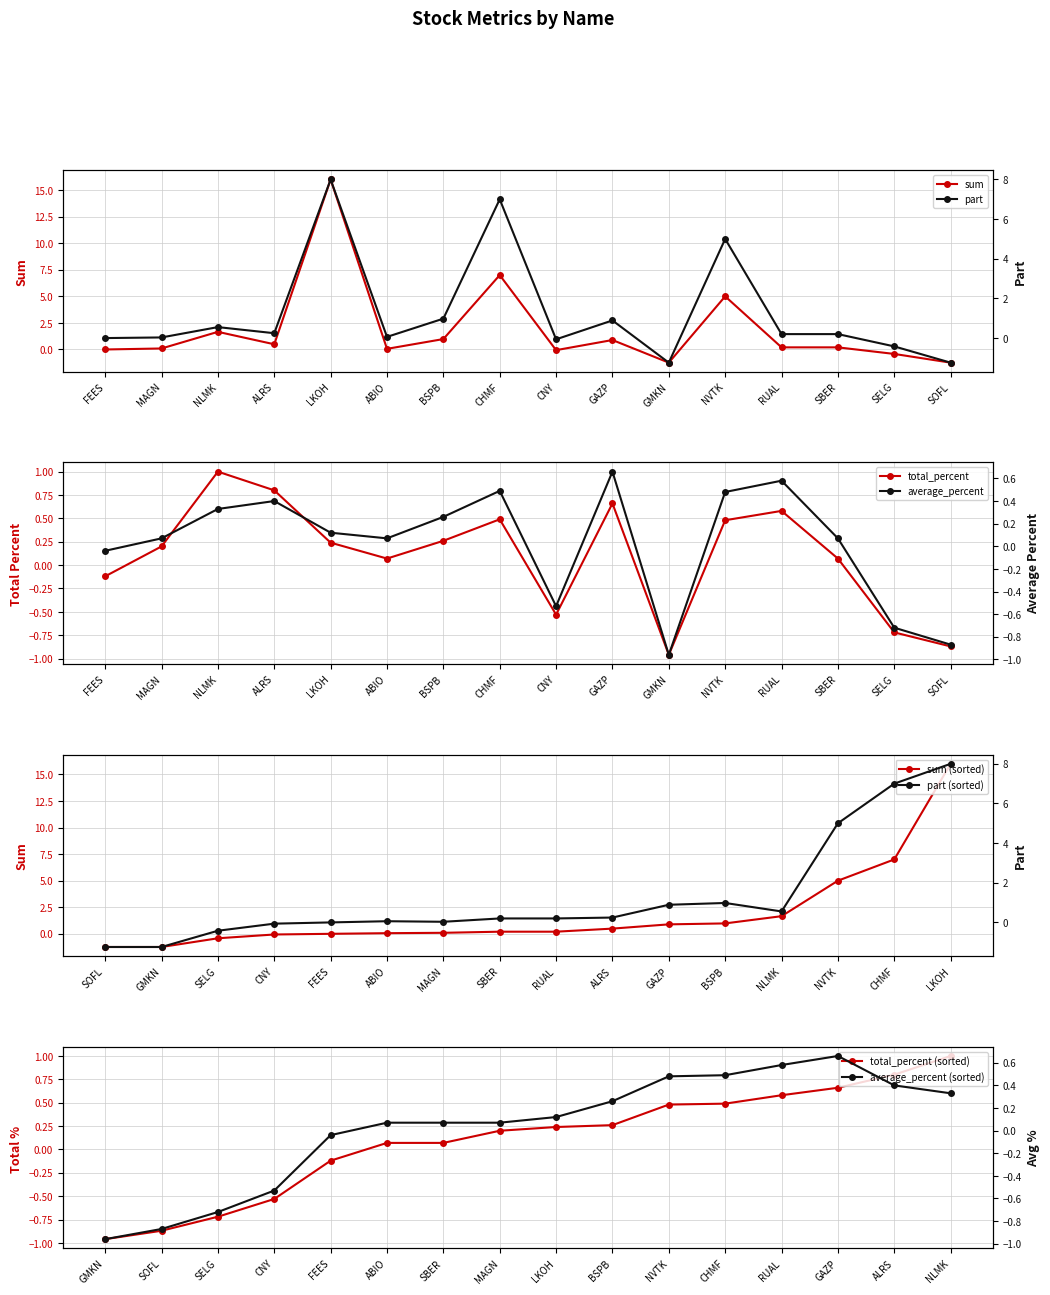

What is the sum of all total_percent values?

1.7